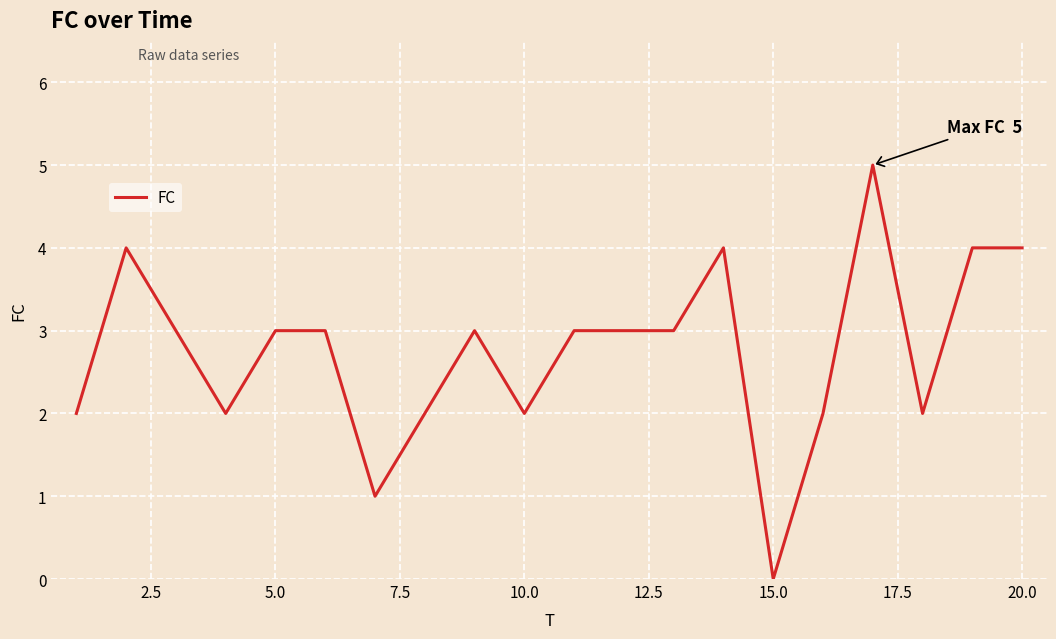

What is the greatest value displayed?

5